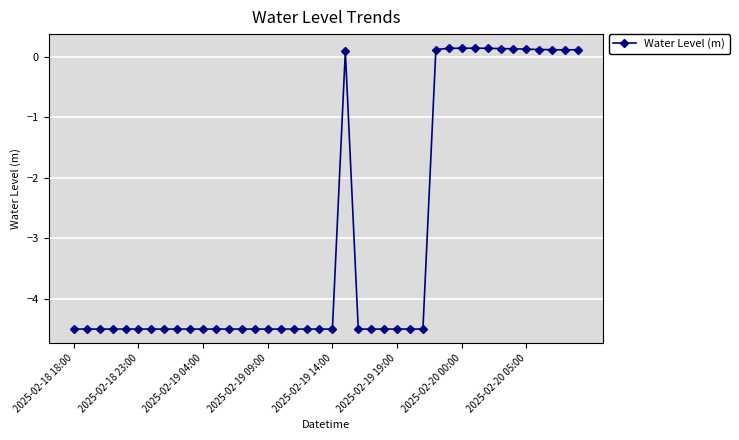

What is the value of the 8th point from the left?

-4.5